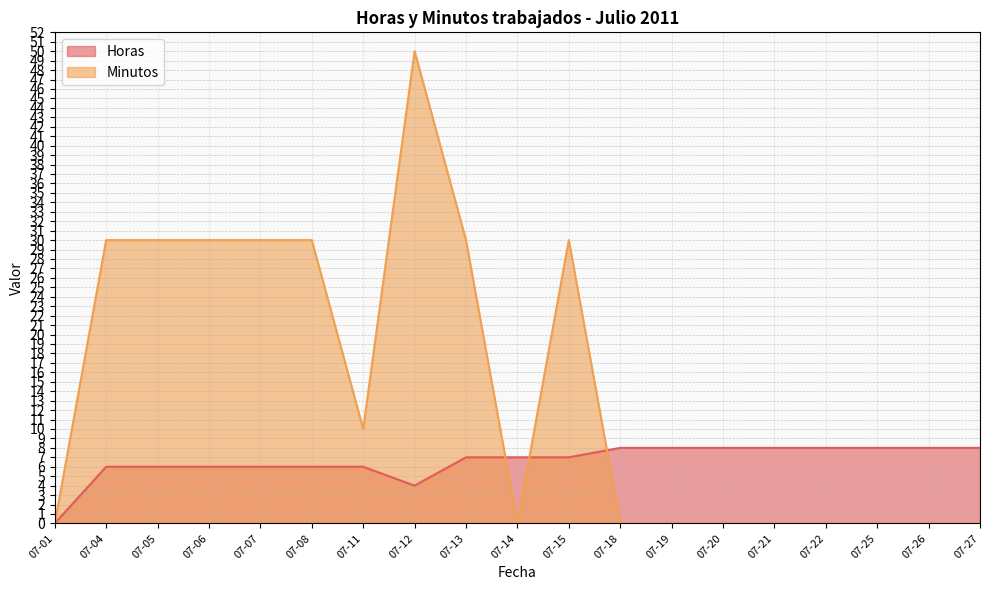

Rank the series by their maximum value, from lowest to highest.

Horas, Minutos